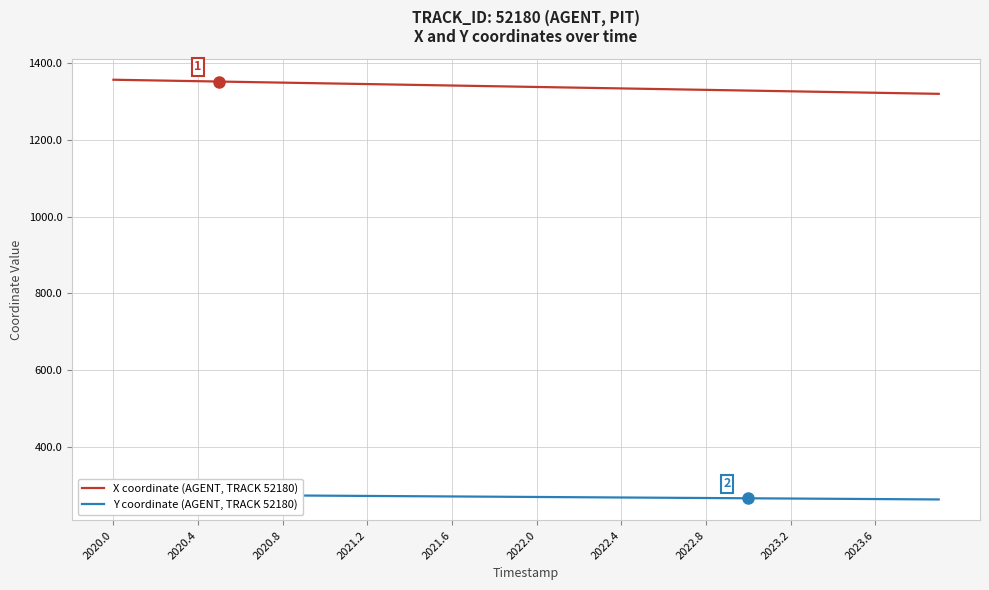

What is the lowest value of the X coordinate (AGENT, TRACK 52180) series?

1320.4